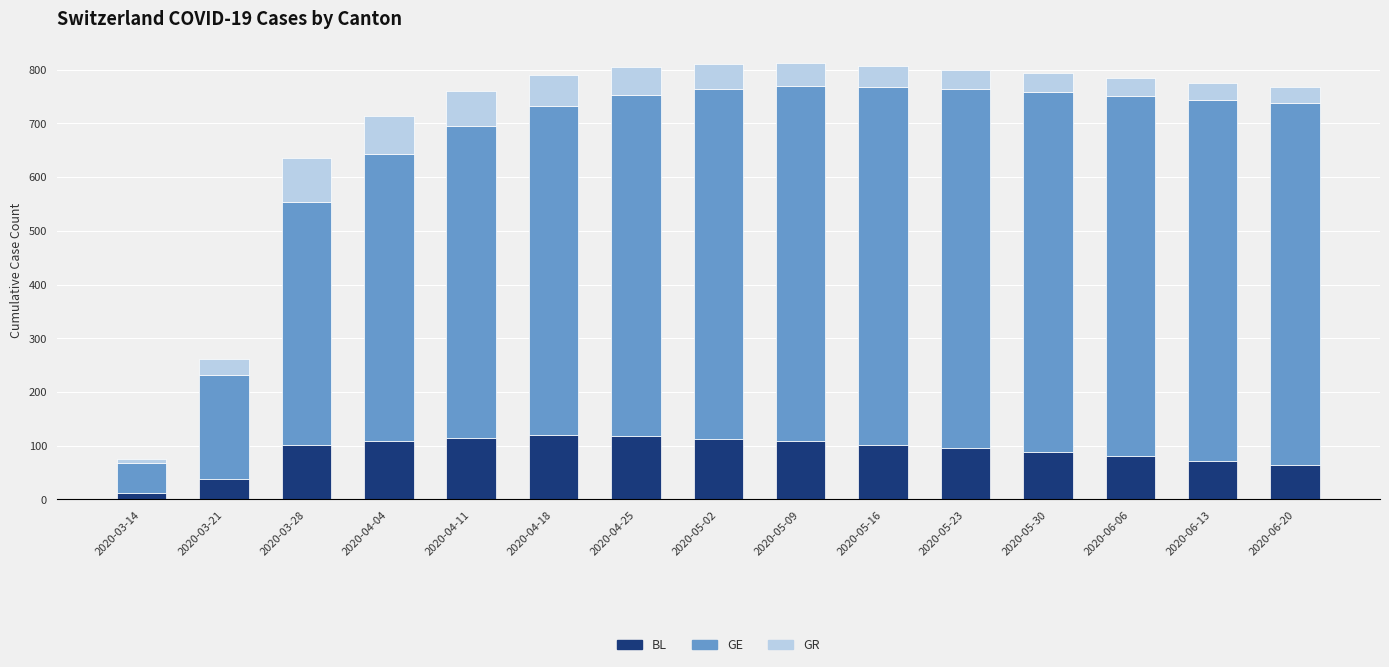

What are all the series names shown in the legend?

BL, GE, GR